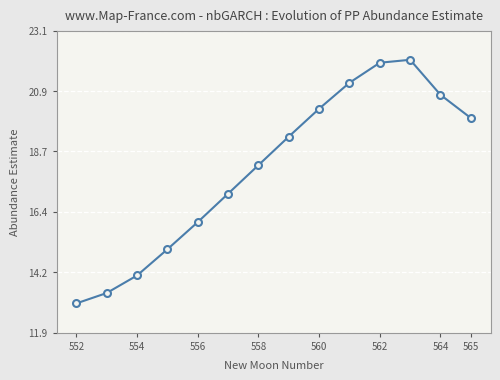

What is the maximum value shown in the chart?

22.1